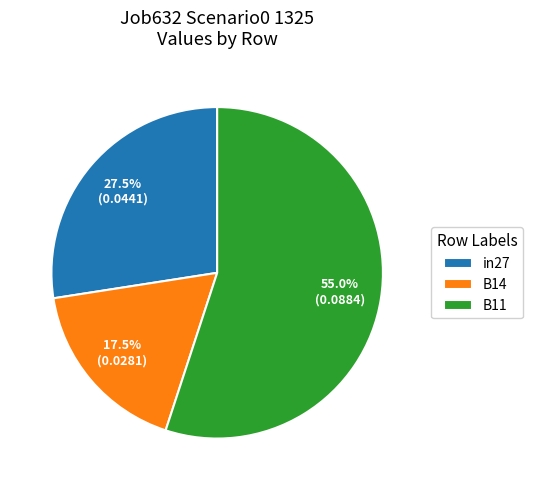

Do in27 and B11 together represent more than half of the pie?

Yes